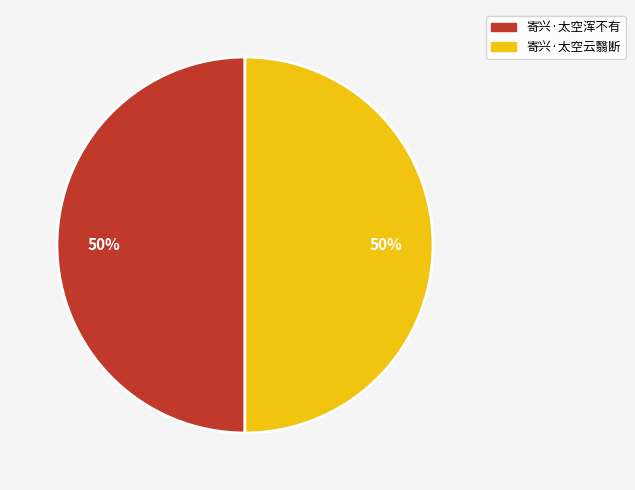

To the nearest percent, what is the average slice percentage?

50%